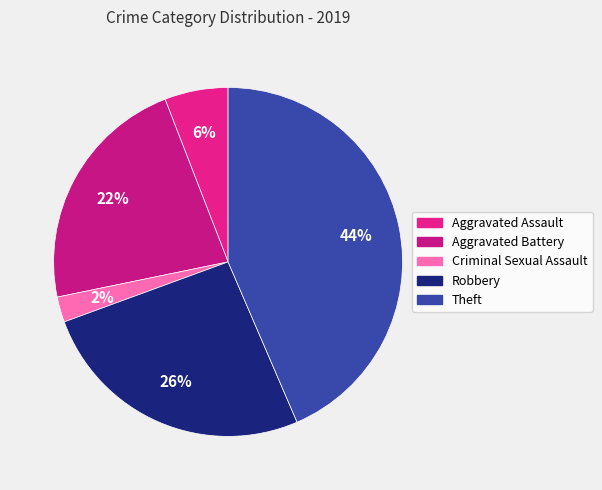

What is the largest slice in the pie chart?

Theft